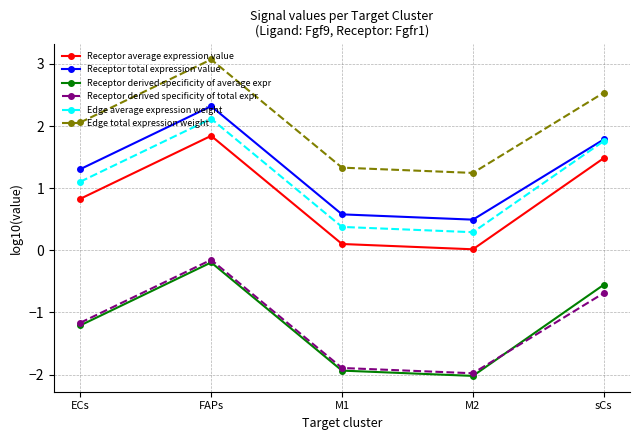

In Receptor total expression value, how many points are higher than both neighbors (excluding endpoints)?

1